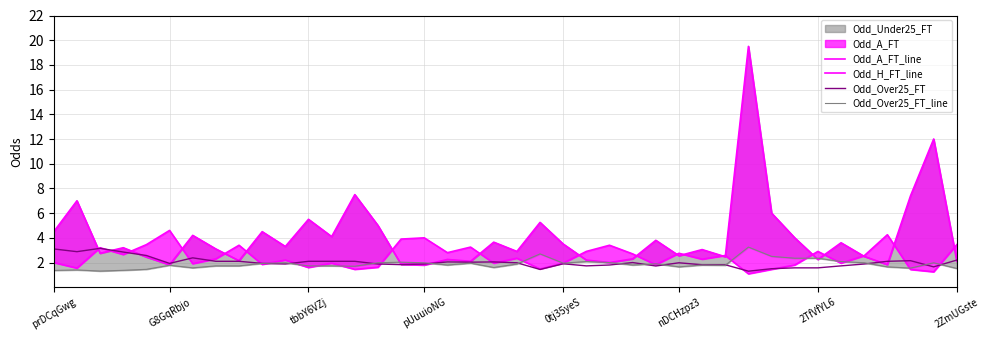

What is the lowest value of the Odd_Over25_FT series?

1.3